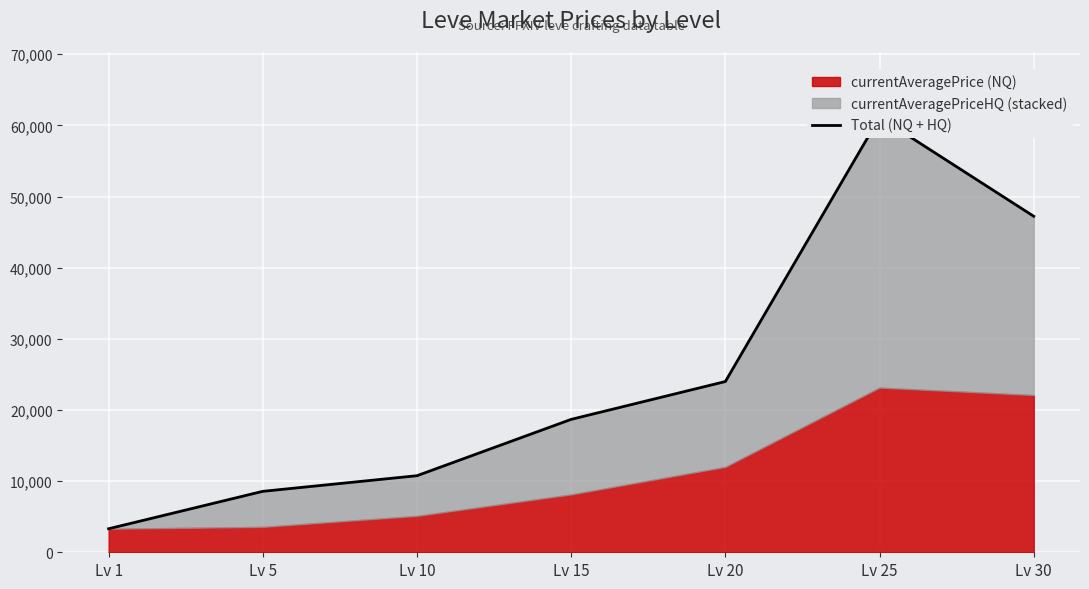

At which label does the data first exceed 18680?

Lv 20